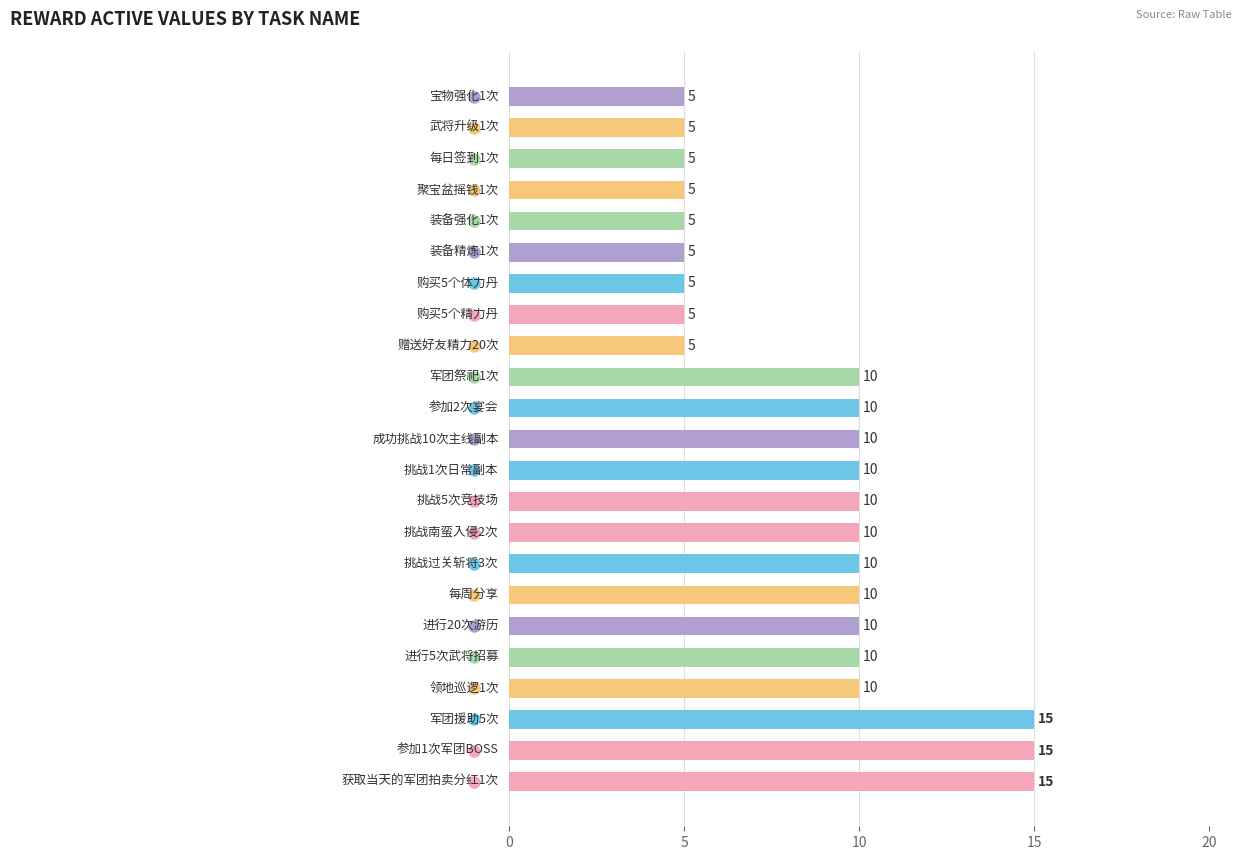

Count the values in the range 5 to 10.

20